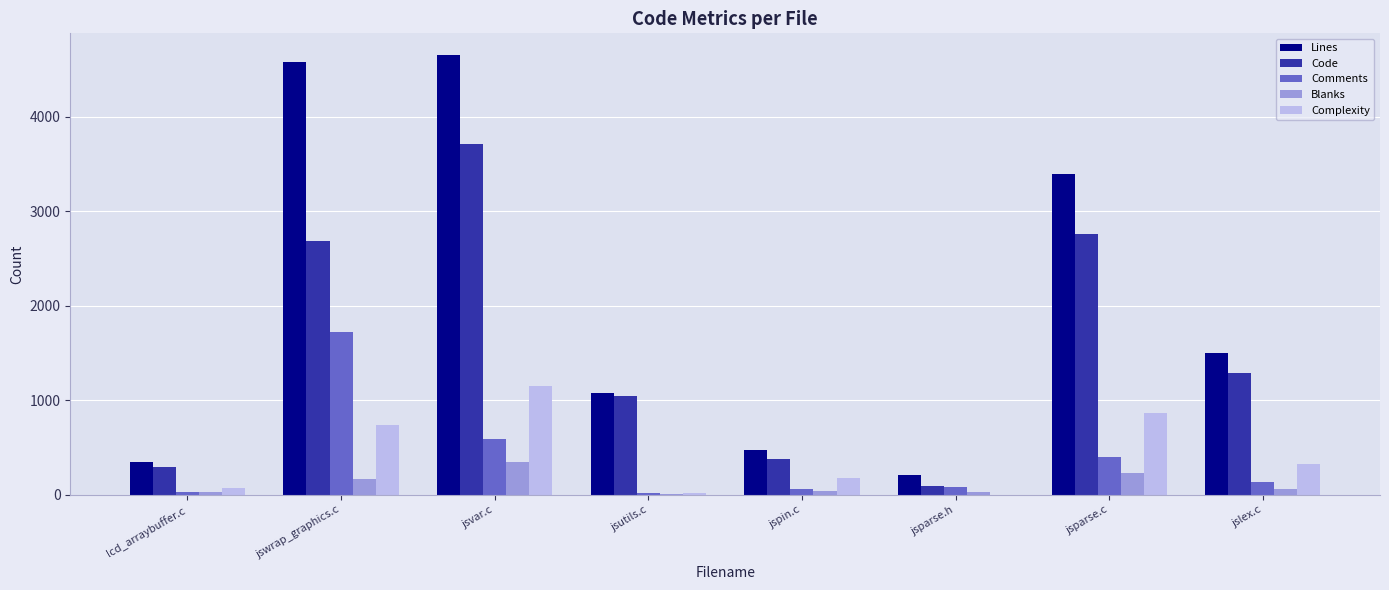

At which label does Lines first exceed 1500?

jswrap_graphics.c